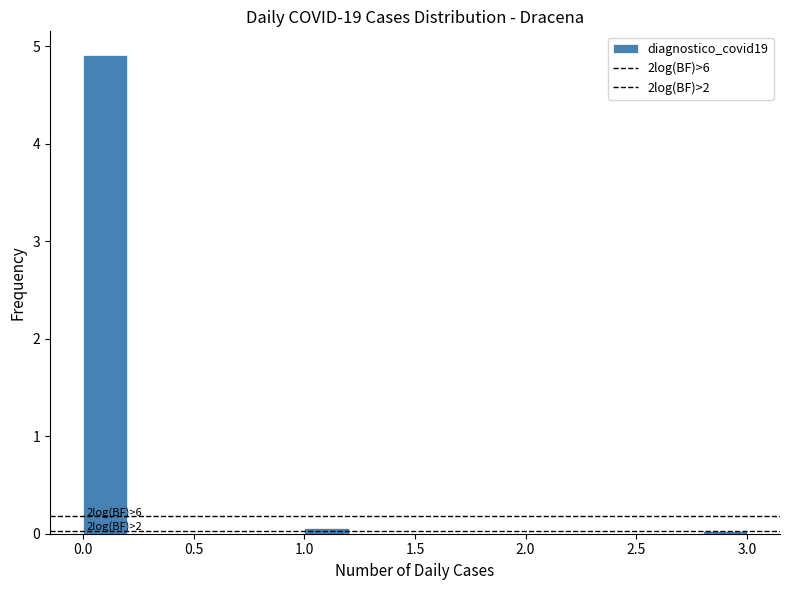

Over which range of the x-axis is the bar tallest?

0.0 to 0.2